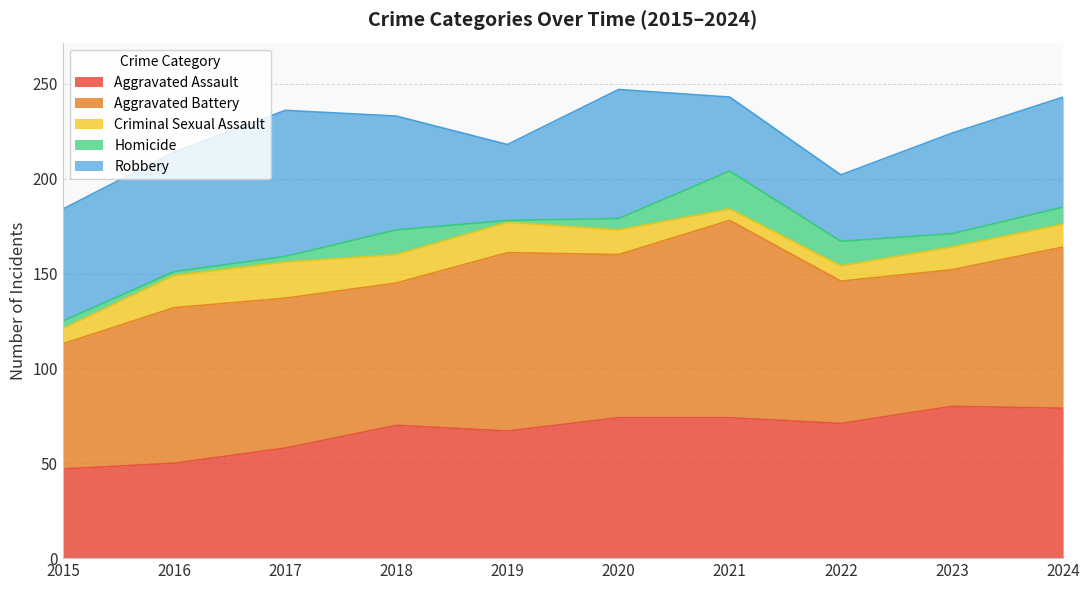

True or false: Aggravated Assault and Homicide intersect in this chart.

False